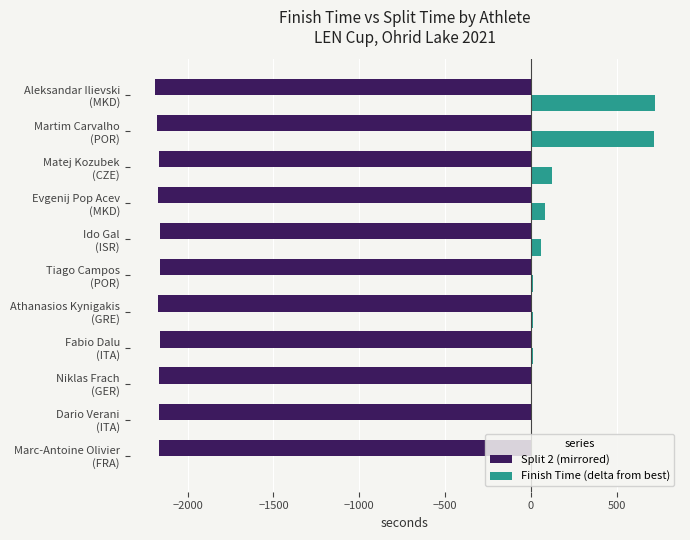

What is the average value of the Finish Time (delta from best) series?

158.5